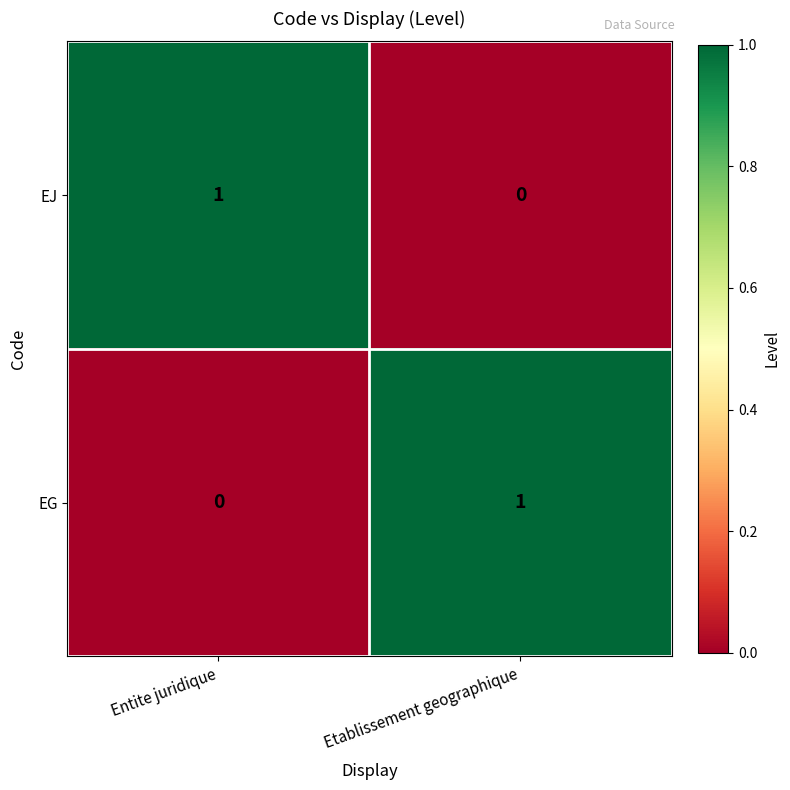

Reading right to left, extract all data points from this chart.

EJ: 0	1
EG: 1	0